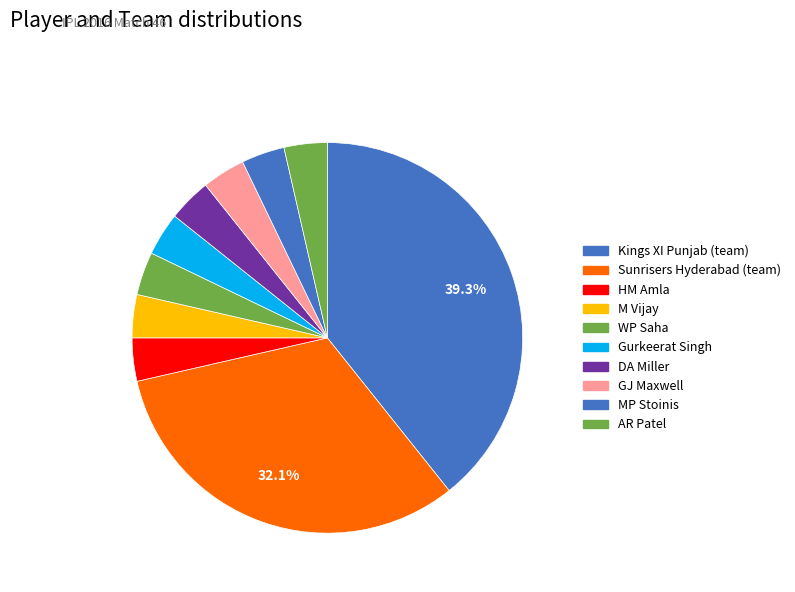

Which category has the biggest portion of the pie?

Kings XI Punjab